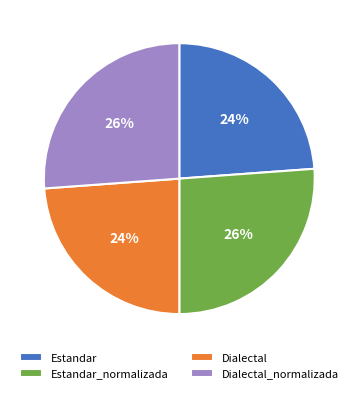

What is the ratio of the value at Estandar_normalizada to the value at Estandar?

1.1